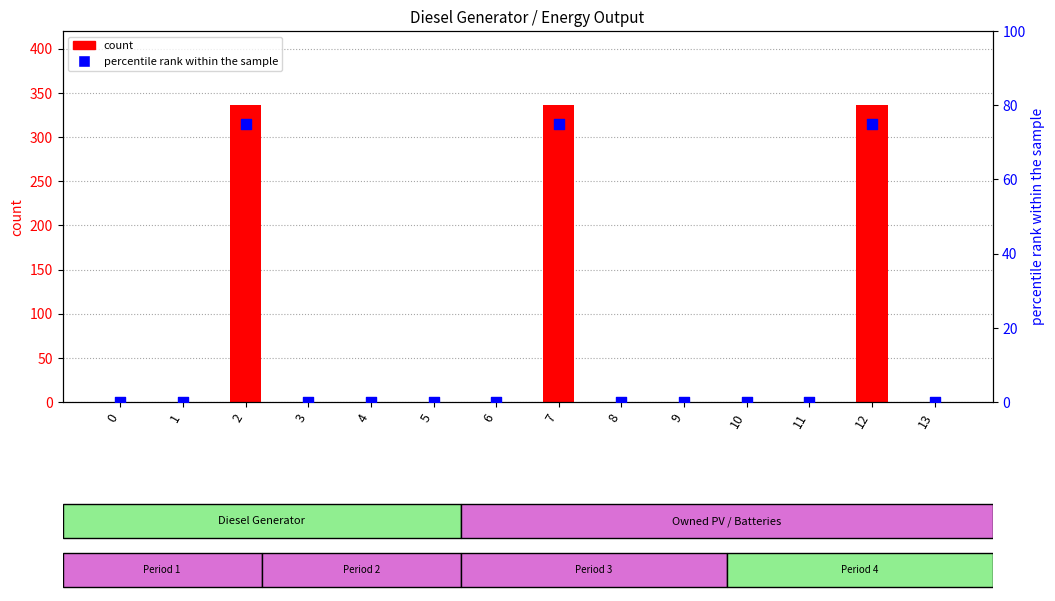

At how many categories does at least one series exceed 24?

3